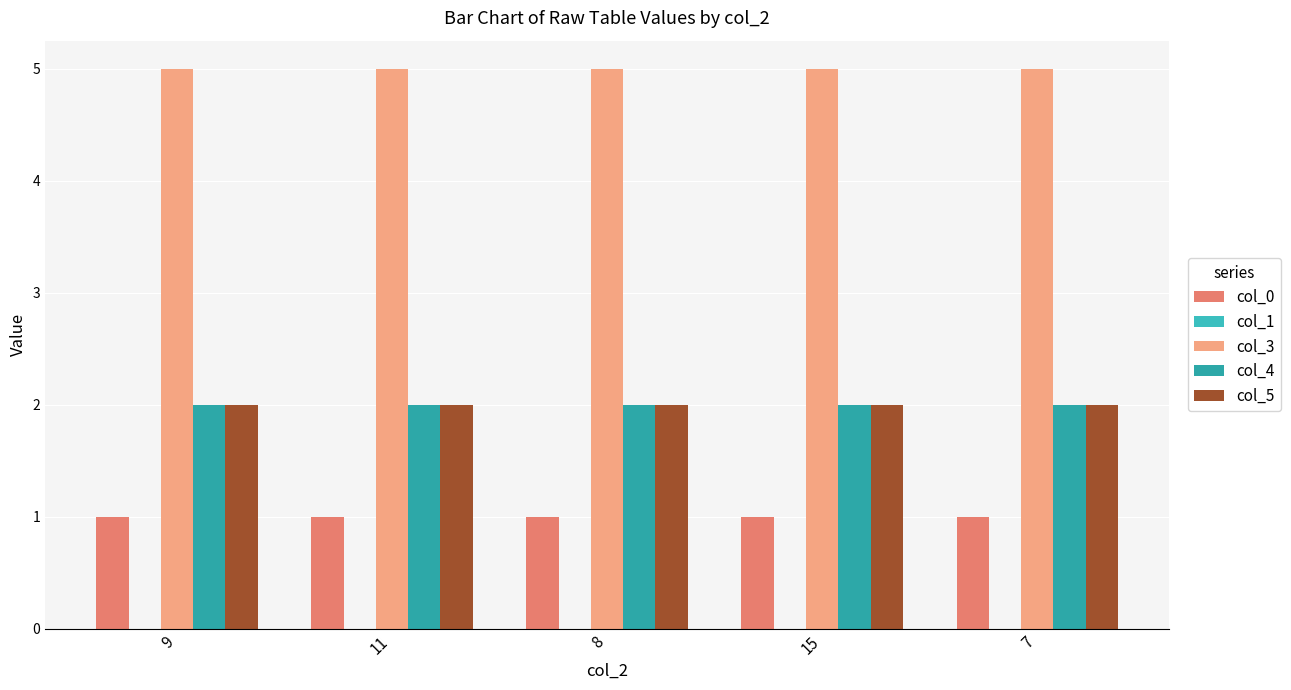

How many categories are shown in the chart?

5